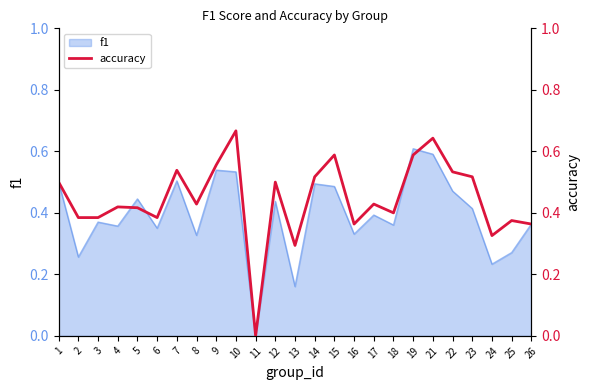

Is it true that f1 equals 0.9 at 9?

False